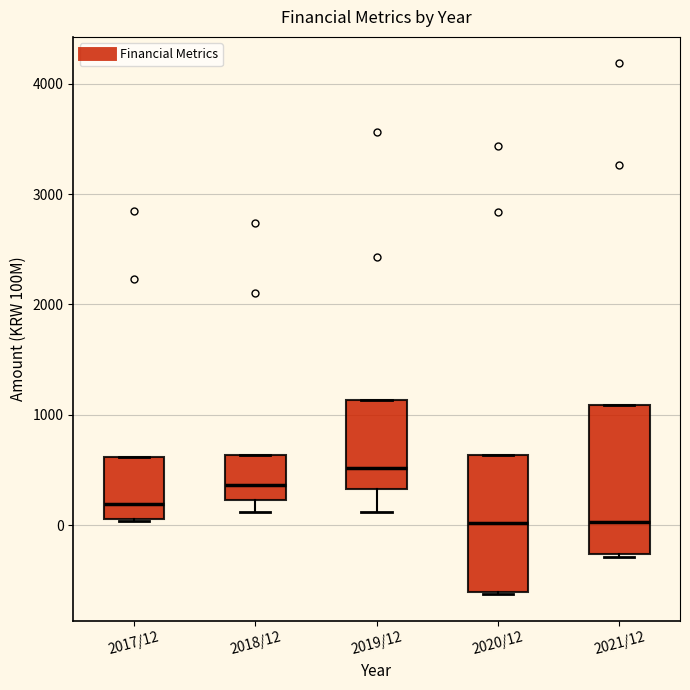

Reading left to right, read every box against the y-axis: the position of its median line, the range the box covers, and the ends of its whiskers. The values are not printed on the chart, so give them approximately, as read against the axis.

2017/12: median 200, box 100 to 600, whiskers 0 to 600
2018/12: median 400, box 200 to 600, whiskers 100 to 600
2019/12: median 500, box 300 to 1100, whiskers 100 to 1100
2020/12: median 0, box -600 to 600, whiskers -600 to 600
2021/12: median 0, box -300 to 1100, whiskers -300 (just below the box's lower edge) to 1100